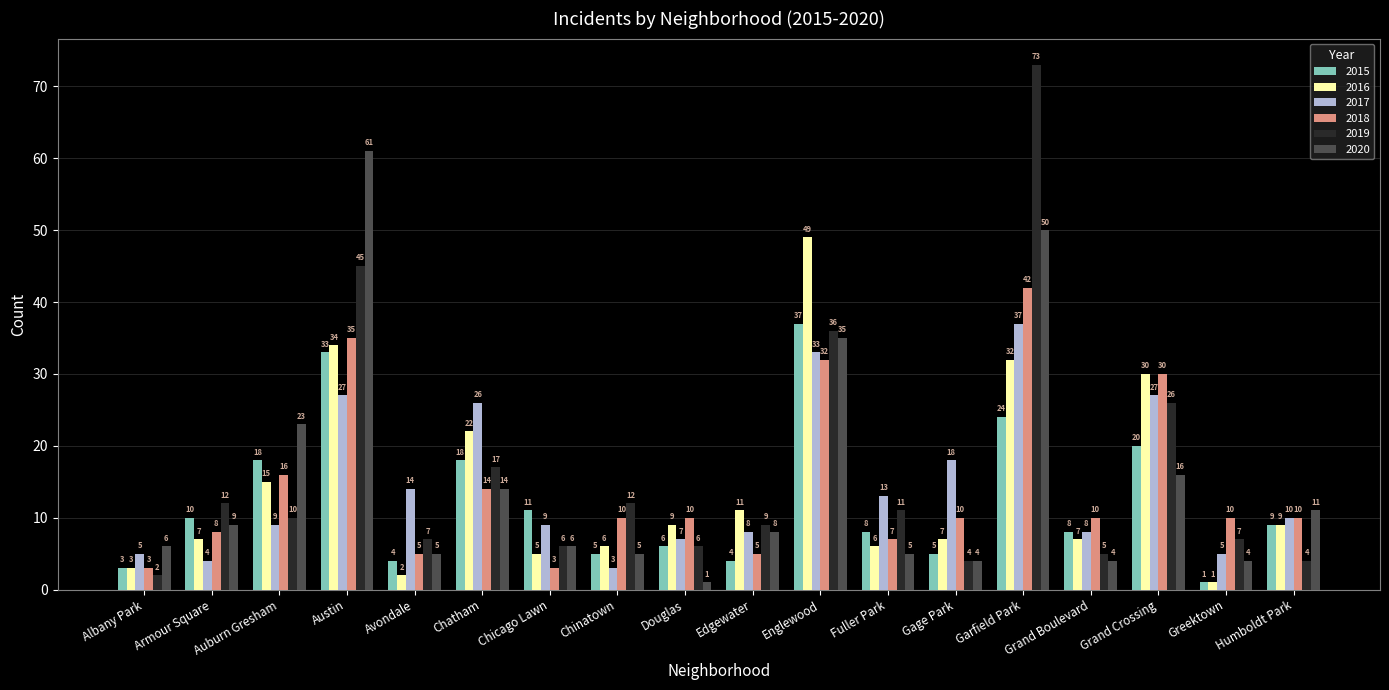

The value of 2019 at Austin is 29. True or false?

False